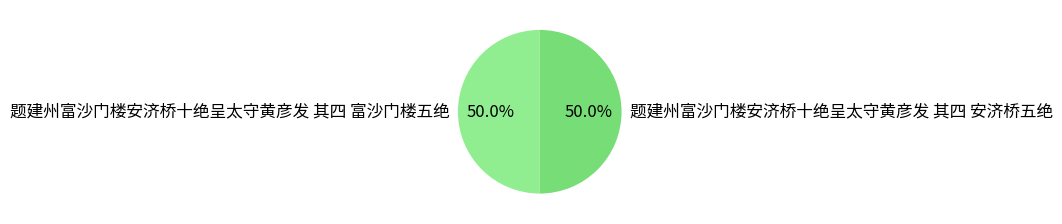

What is the ratio of the value at 题建州富沙门楼安济桥十绝呈太守黄彦发 其四 富沙门楼五绝 to the value at 题建州富沙门楼安济桥十绝呈太守黄彦发 其四 安济桥五绝?

1.0